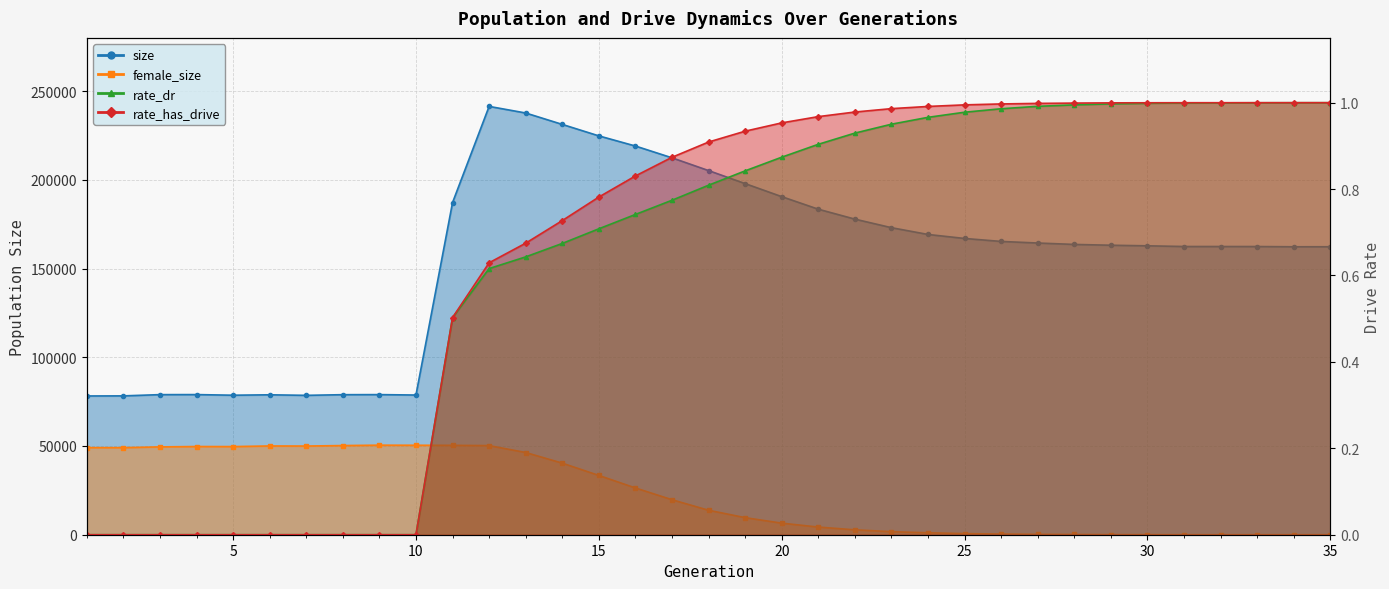

At which label does female_size reach its minimum?

35